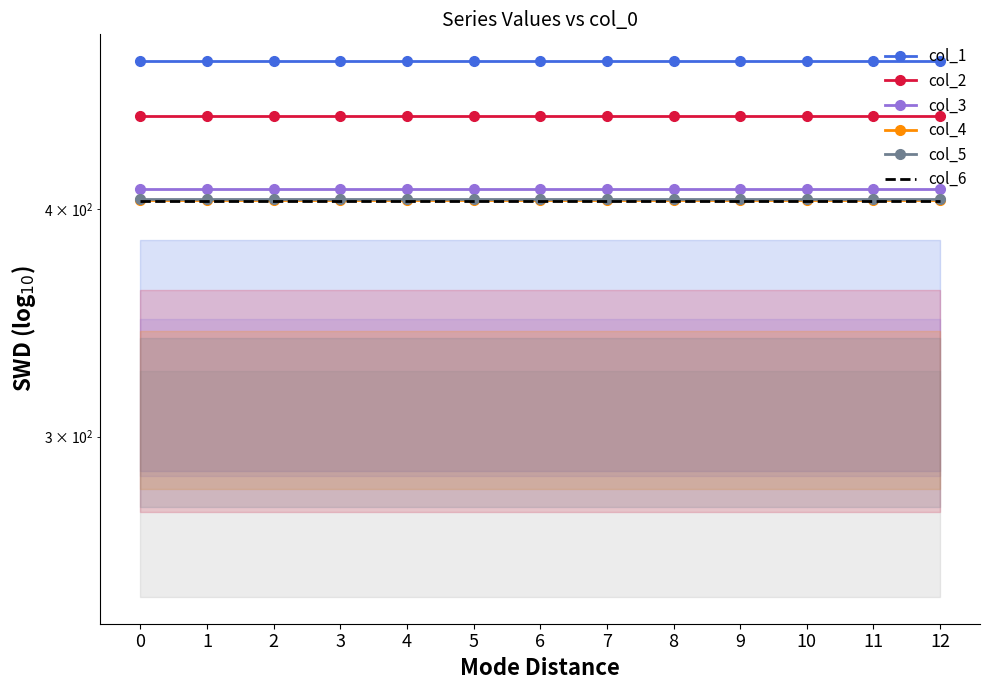

Rank the categories by col_3 value from highest to lowest.

0, 1, 2, 3, 4, 5, 6, 7, 8, 9, 10, 11, 12